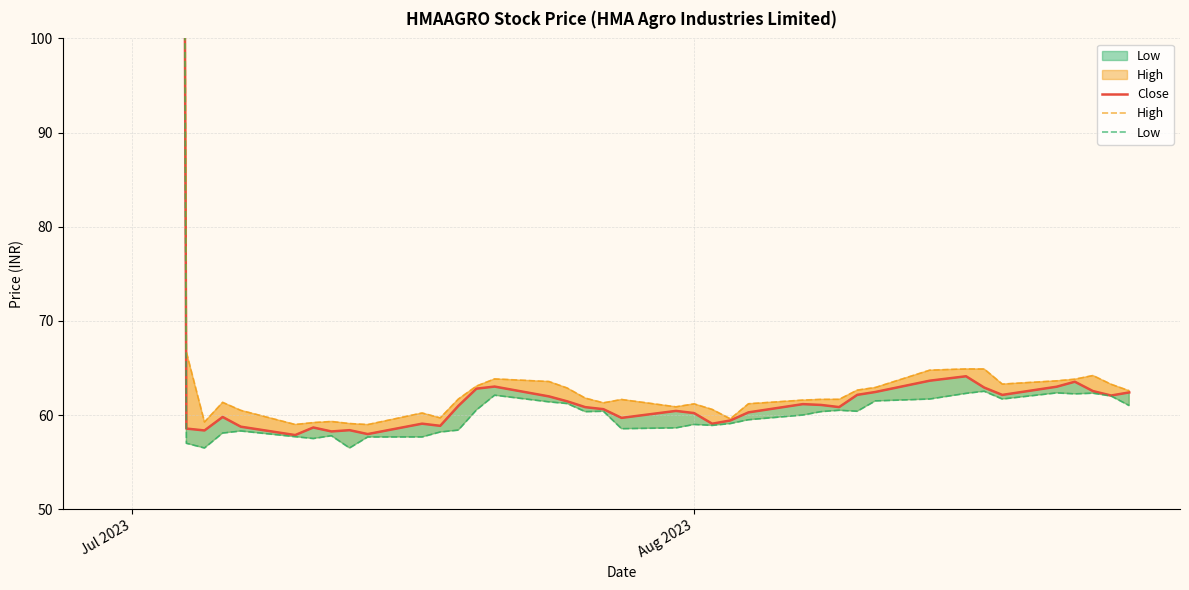

What is the average value of the Close series?

87.0